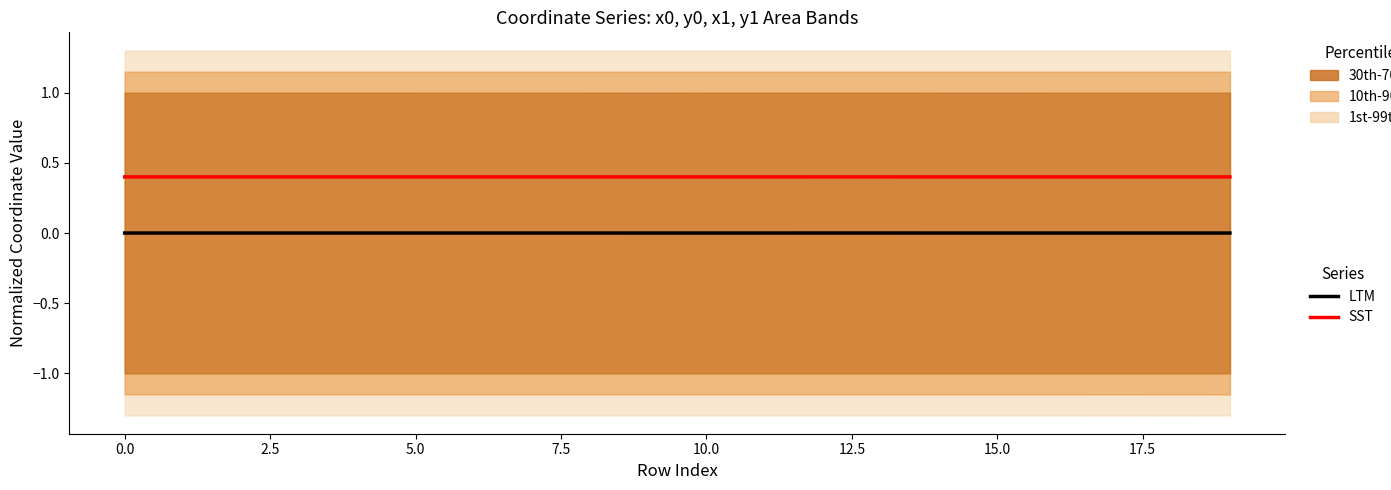

True or false: LTM has a value of -0.0 at 17.

True